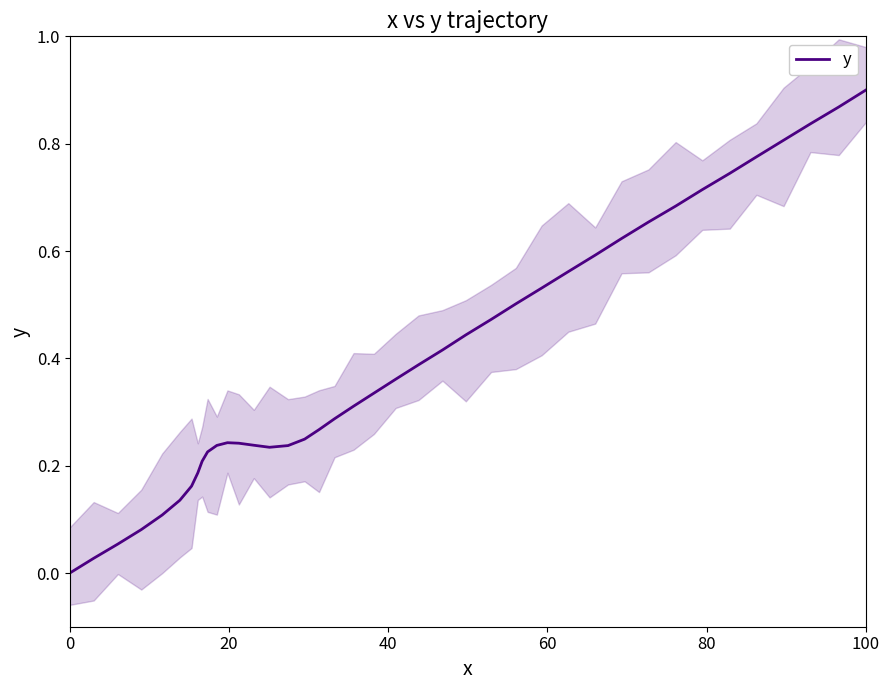

Which has a higher value, 20 or 60?

60